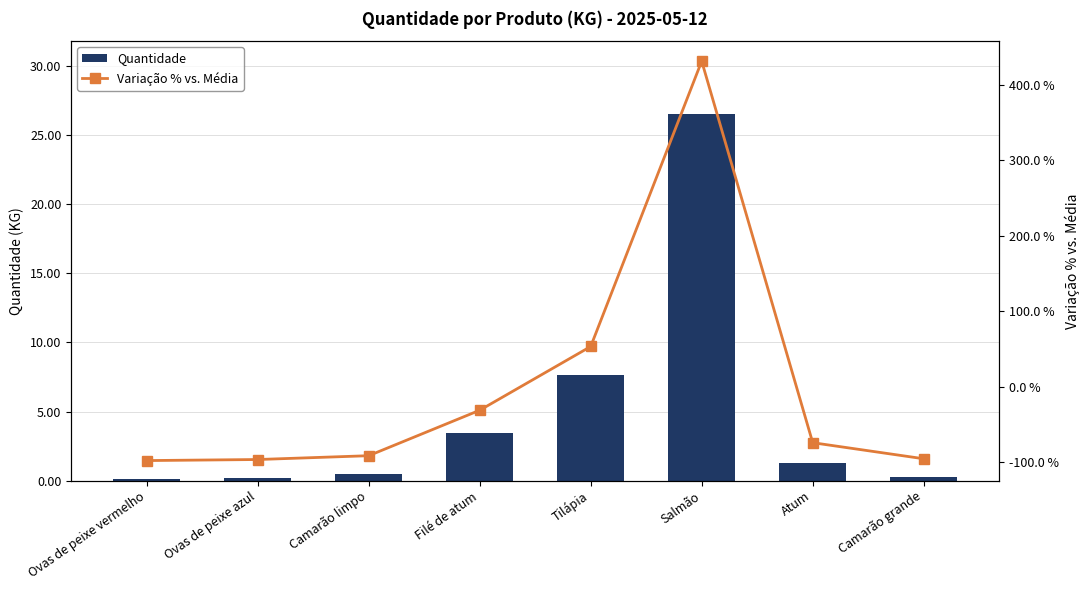

At which label does Variação % vs. Média first exceed -73?

Filé de atum